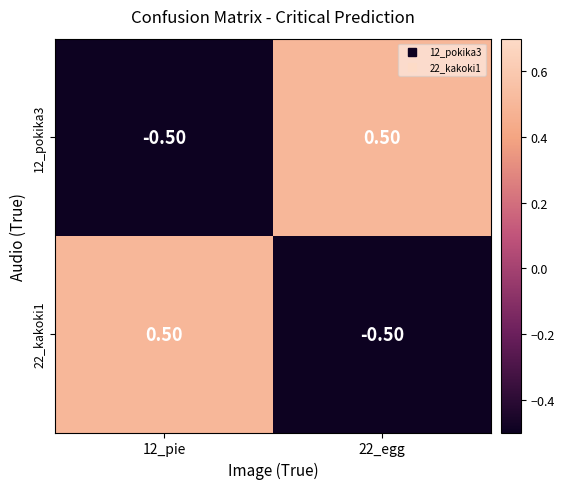

What is the difference between the 22_kakoki1 values at 22_egg and 12_pie?

1.0